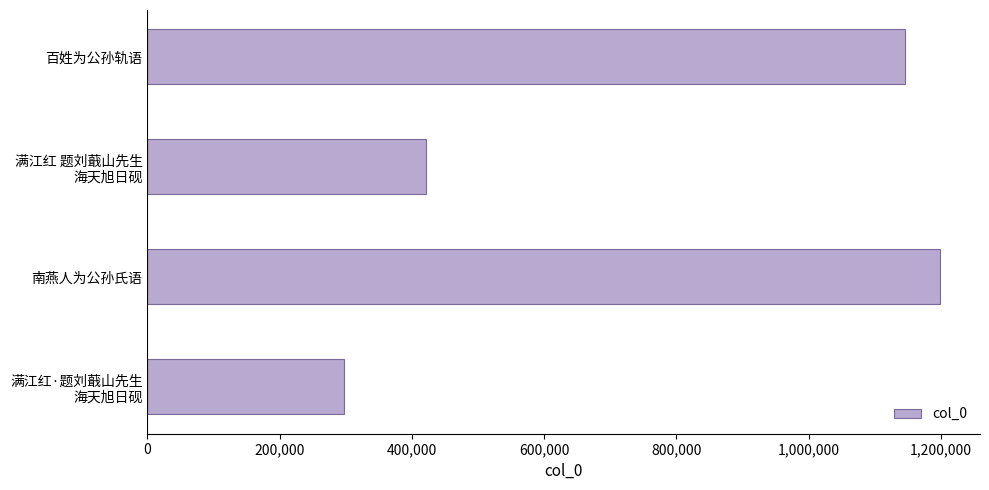

At which label is the value closest to 747755?

满江红 题刘蕺山先生
海天旭日砚